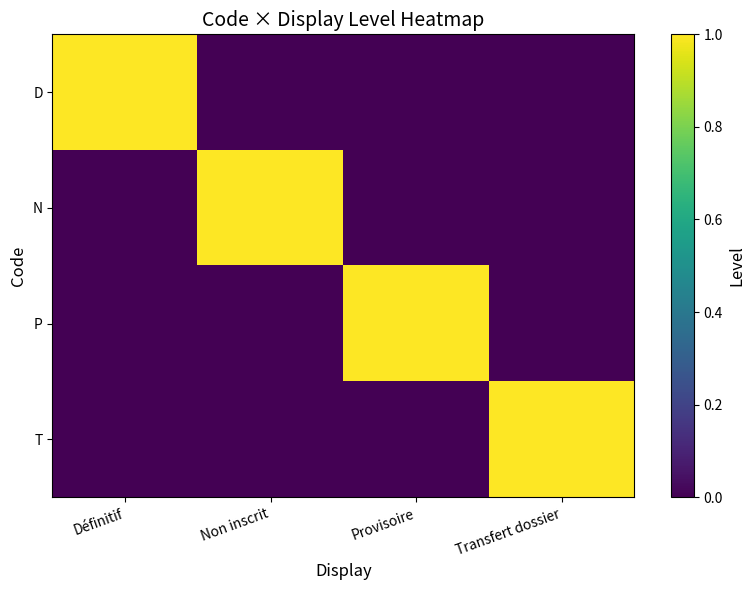

At Non inscrit, list the series in order from largest to smallest.

N, D, P, T